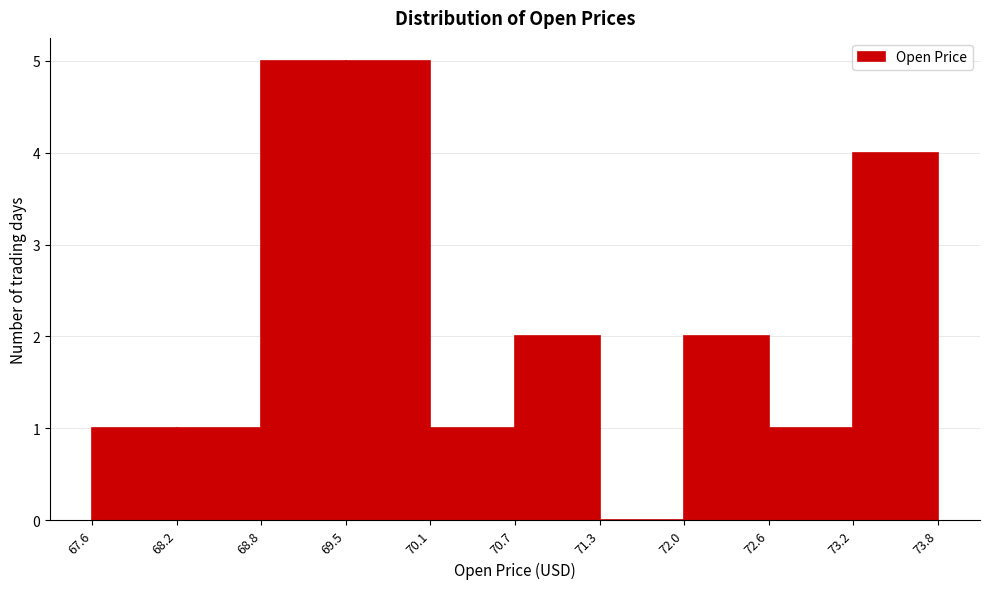

Reading left to right, list every bar in this chart as the range it spans on the x-axis followed by its height. The values are not printed on the chart, so give them approximately, as read against the axis.

67.6 to 68.2: 1
68.2 to 68.8: 1
68.8 to 69.5: 5
69.5 to 70.1: 5
70.1 to 70.7: 1
70.7 to 71.3: 2
71.3 to 72.0: 0
72.0 to 72.6: 2
72.6 to 73.2: 1
73.2 to 73.8: 4